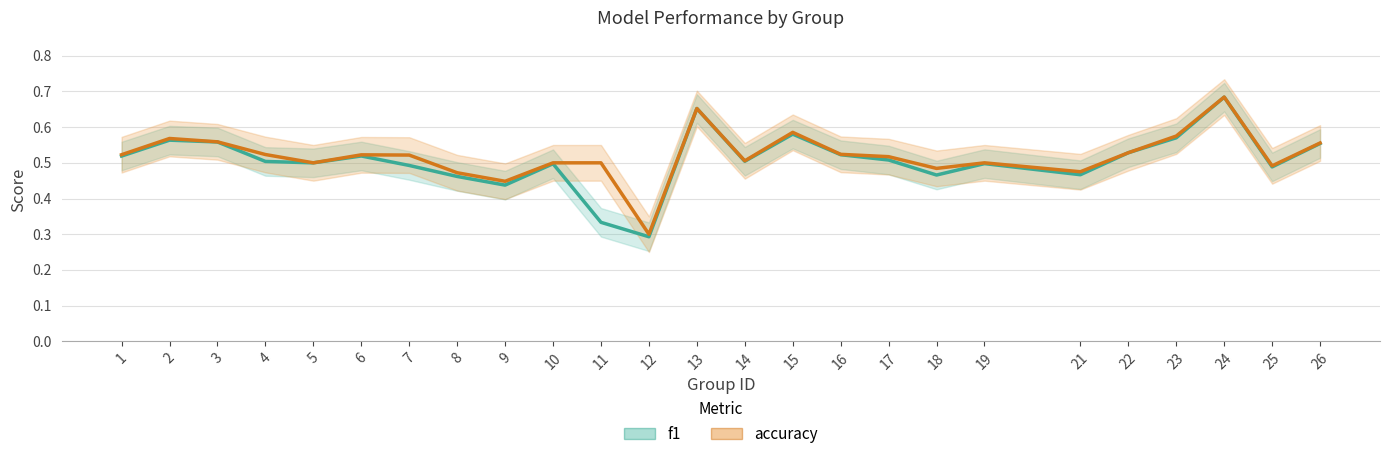

At which label is f1 closest to 0?

12